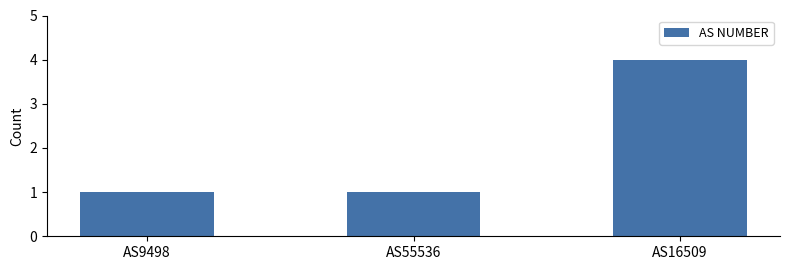

Does the chart contain any negative values?

No